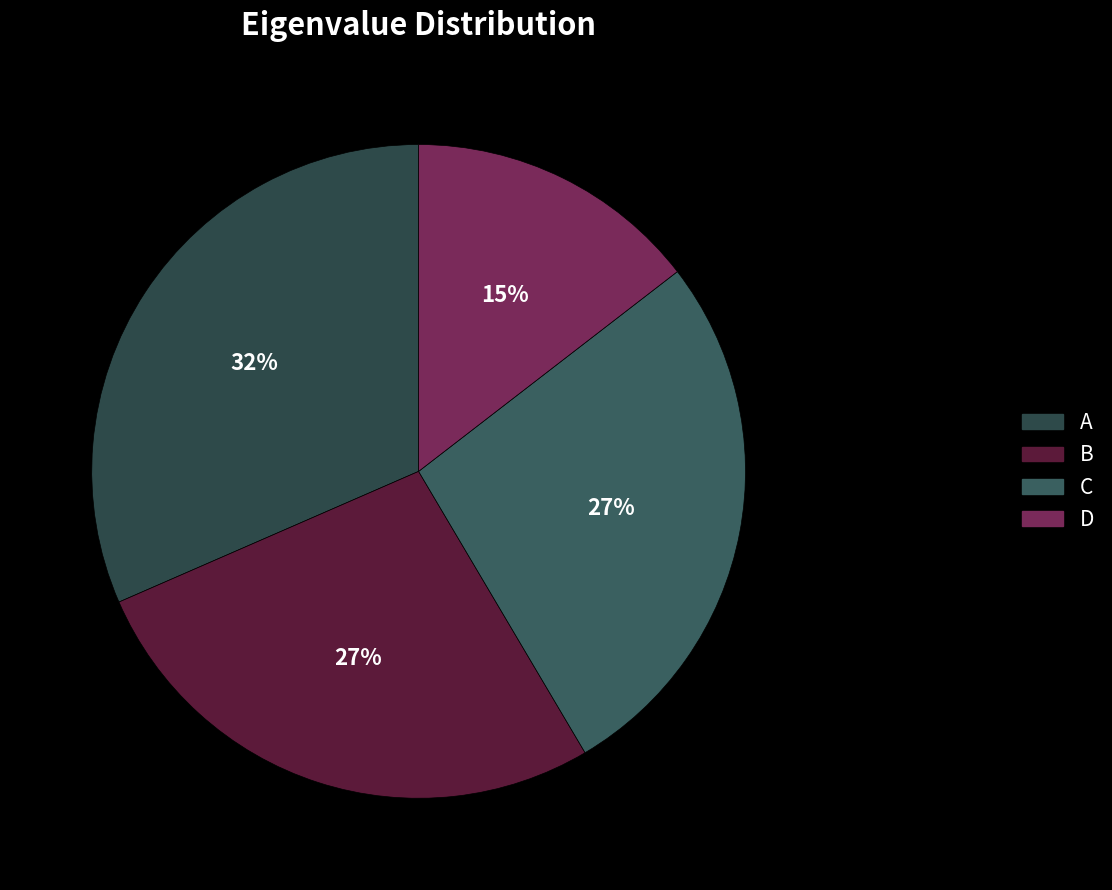

The B slice represents 41% of the pie. True or false?

False